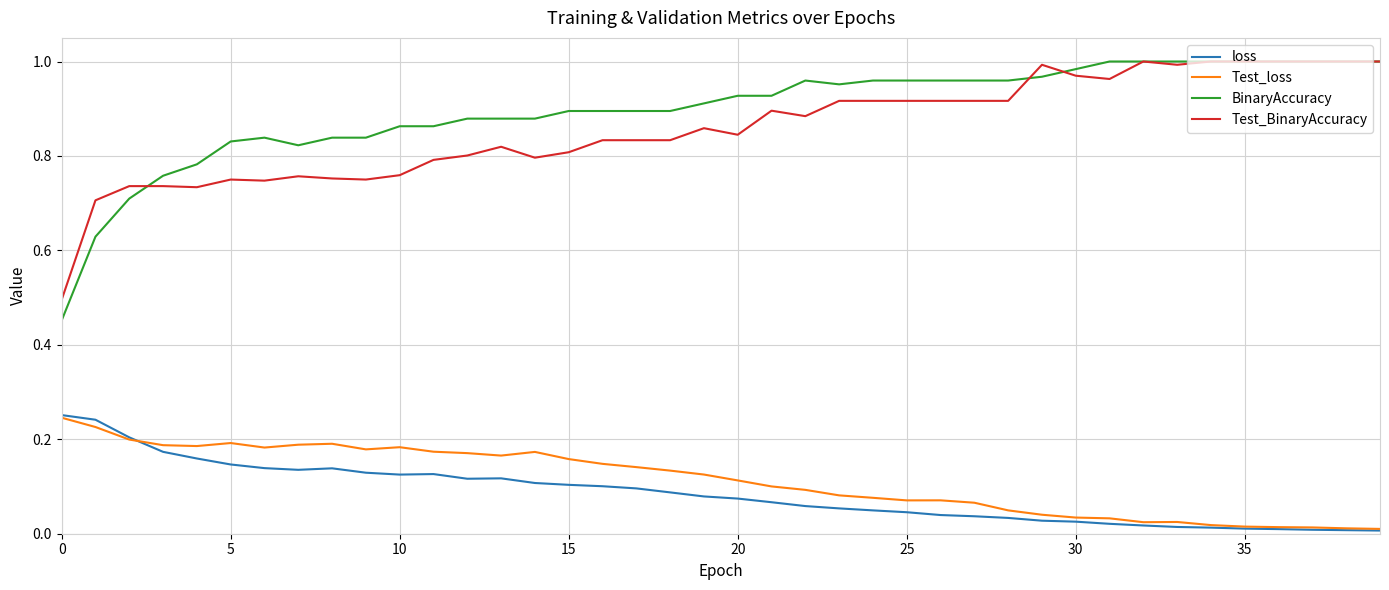

How many distinct data groups are displayed?

4